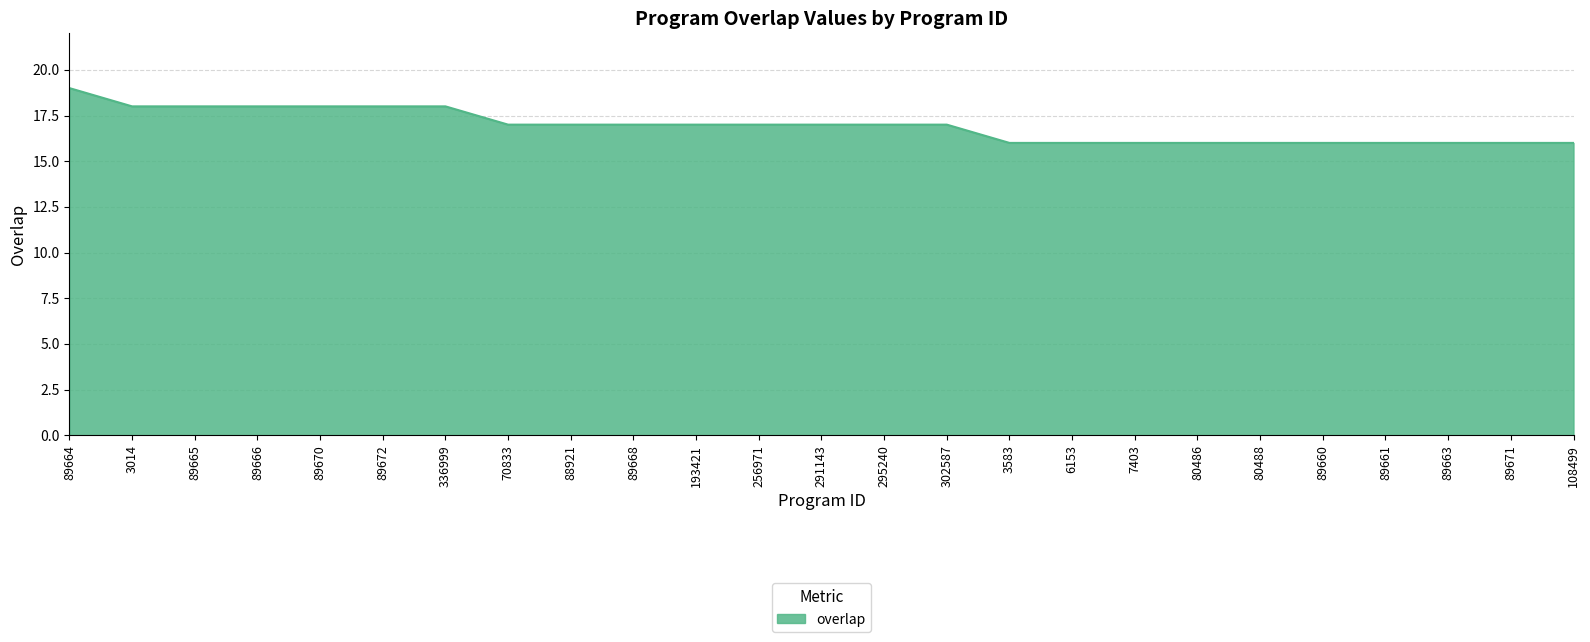

Read the value at 193421.

17